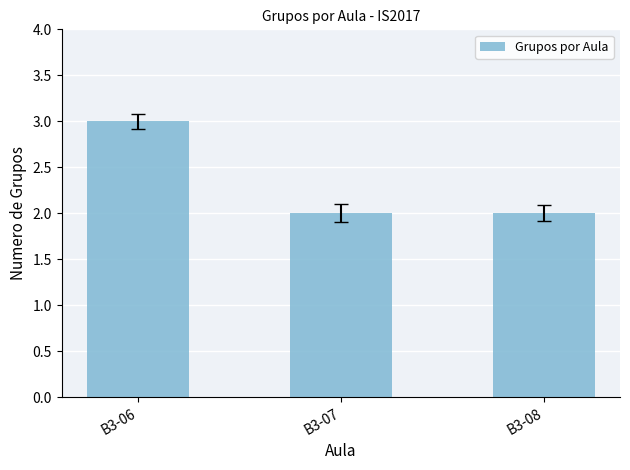

What is the value of the 1st bar from the left?

3